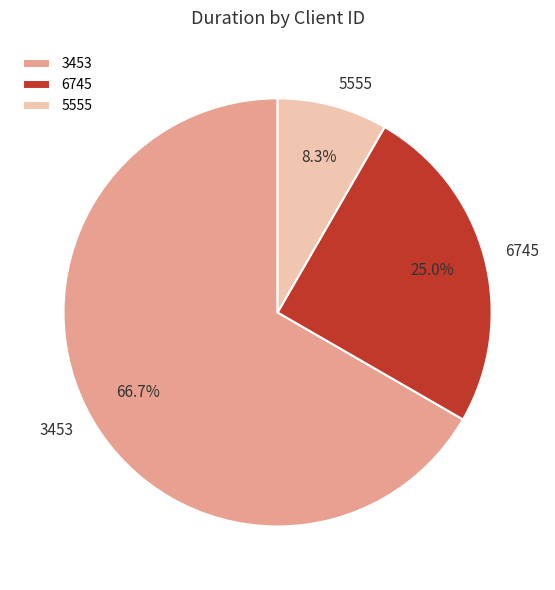

How many slices are in this pie chart?

3